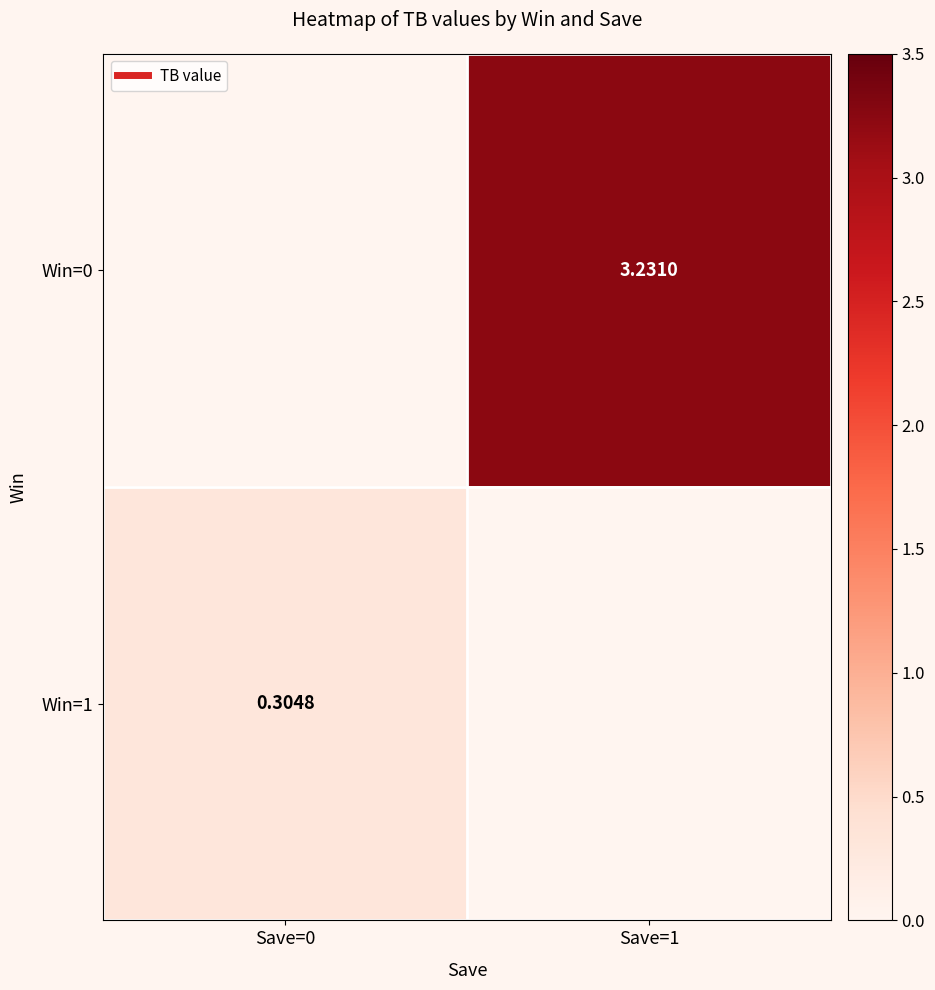

How many values in Win=0 are above zero?

1